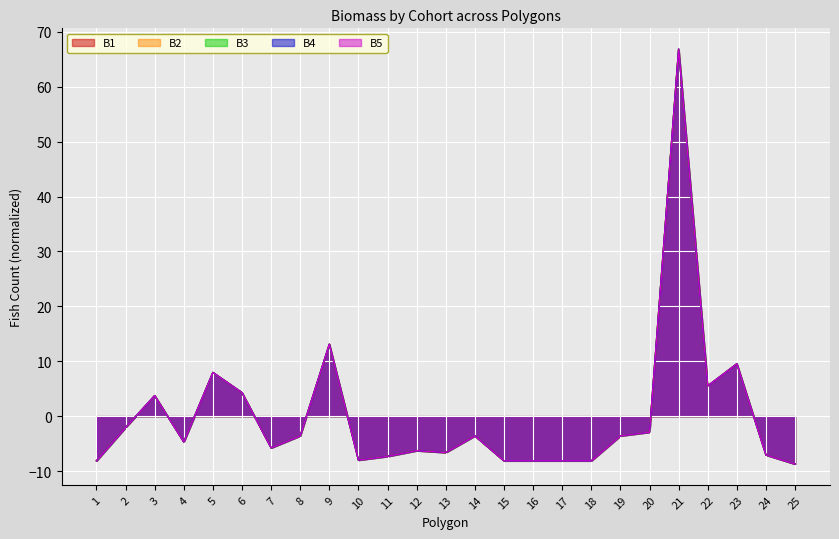

How many negative values does the B4 series have?

18